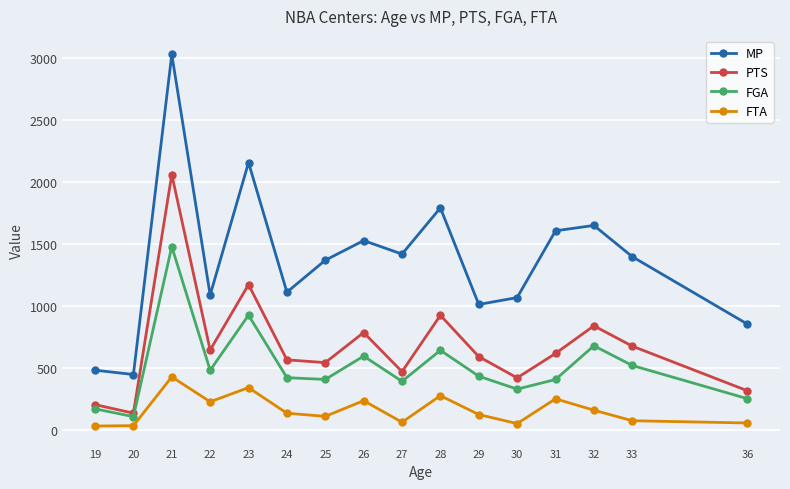

Read the FGA value at 24.

421.6